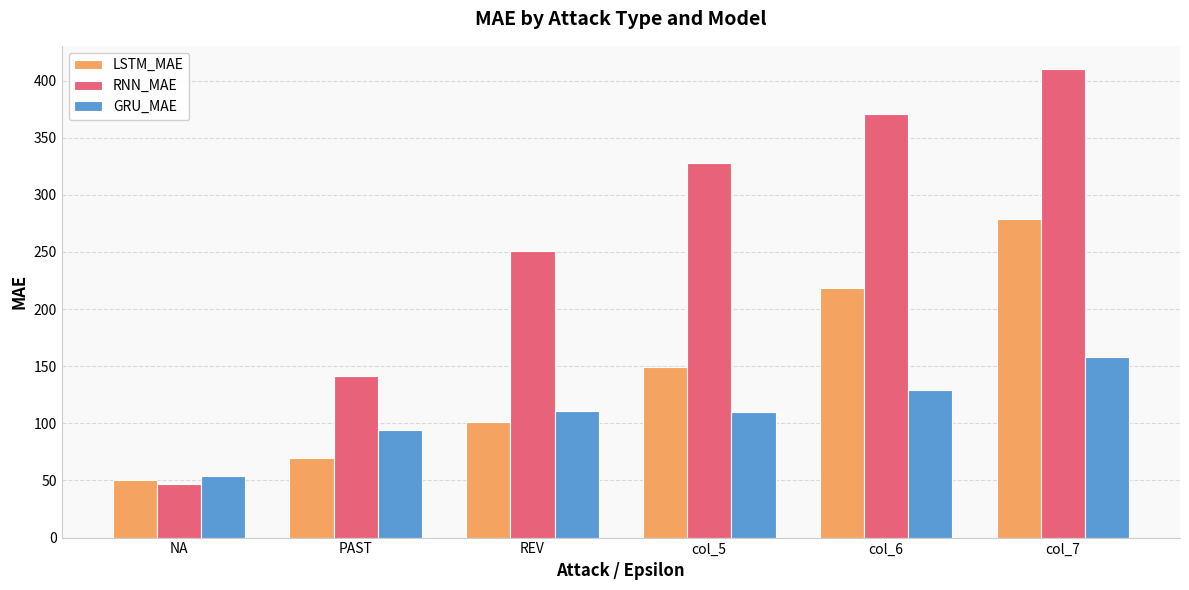

What is the label of the 3rd bar from the right?

col_5